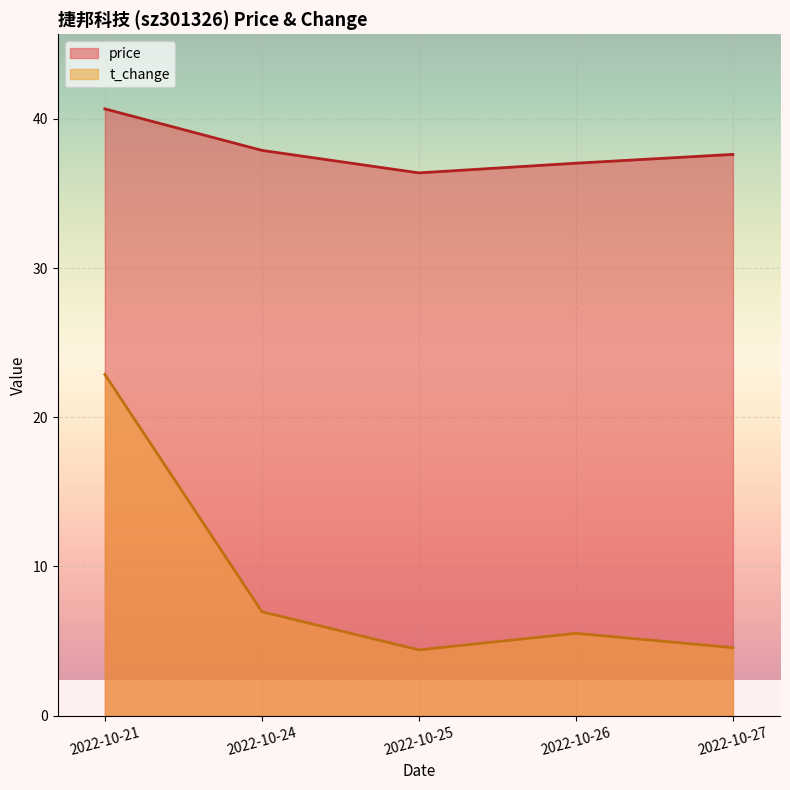

Where does the price series first go above 37?

2022-10-21